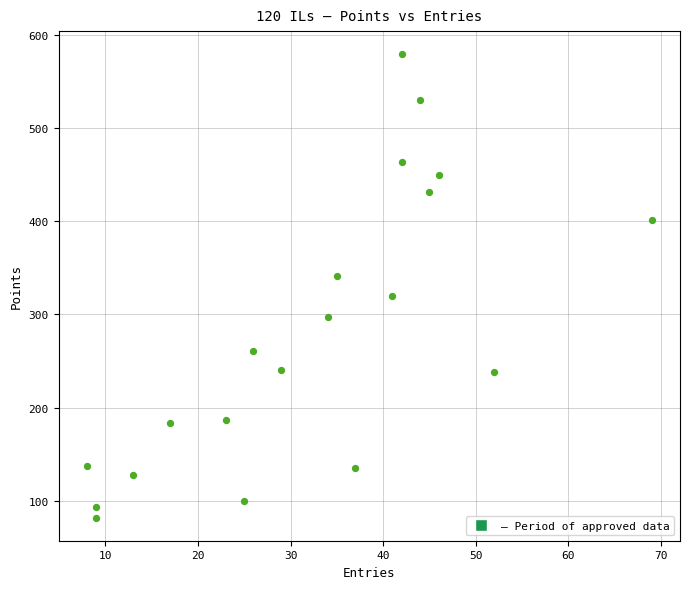

What is the range of X values (max minus min)?

61